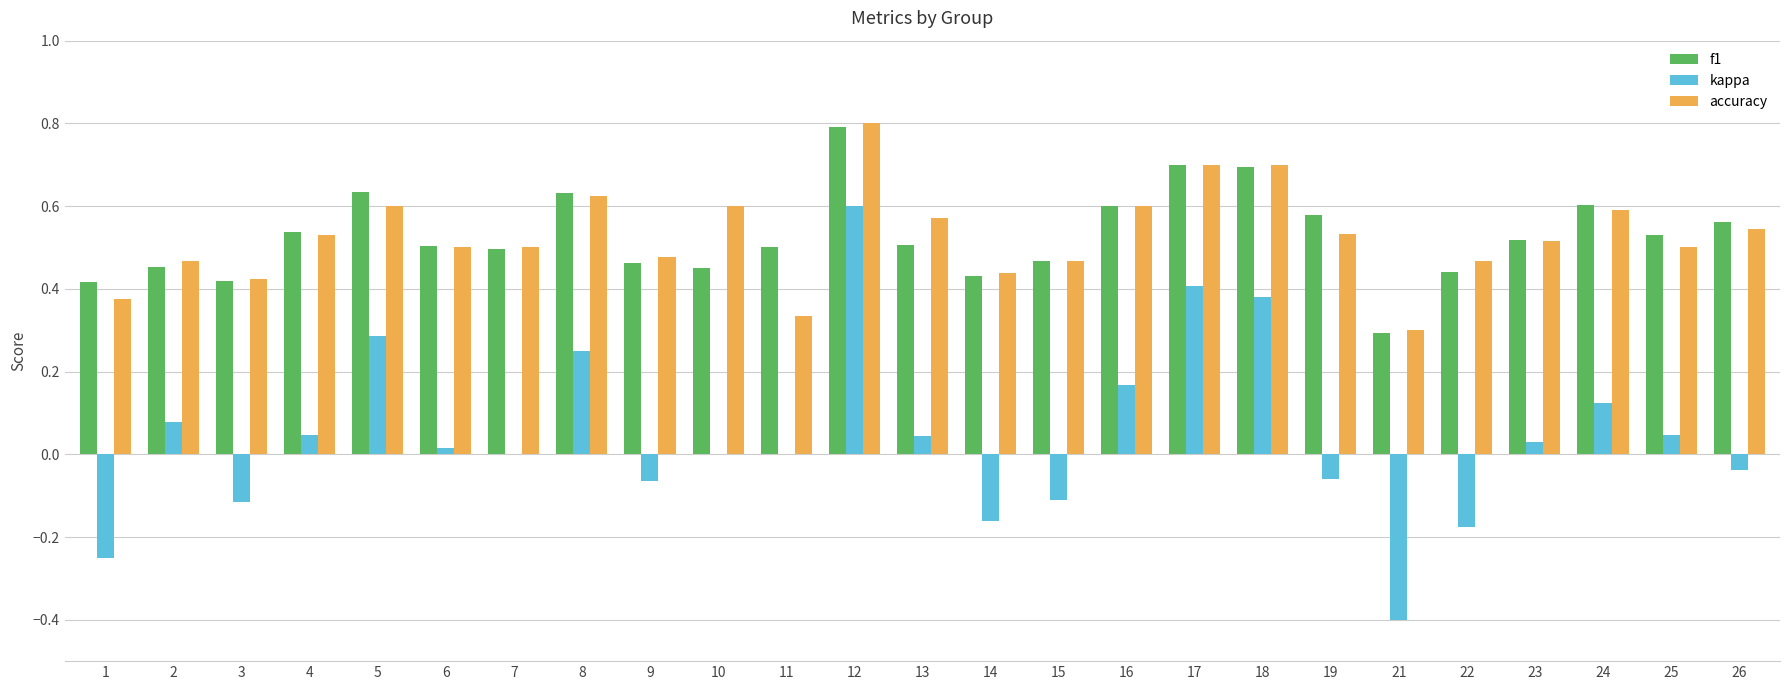

What is the greatest value displayed?

0.8